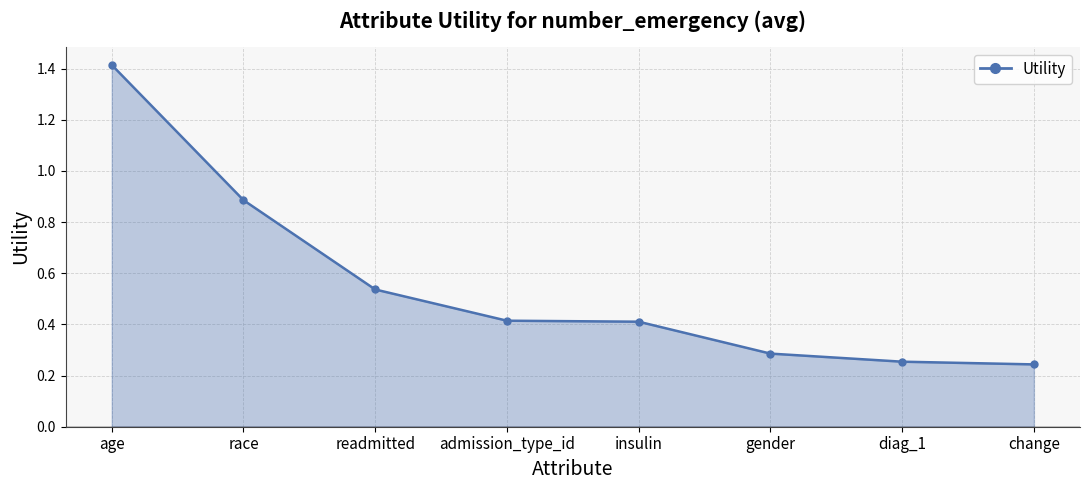

The value at diag_1 is 0.3. True or false?

True